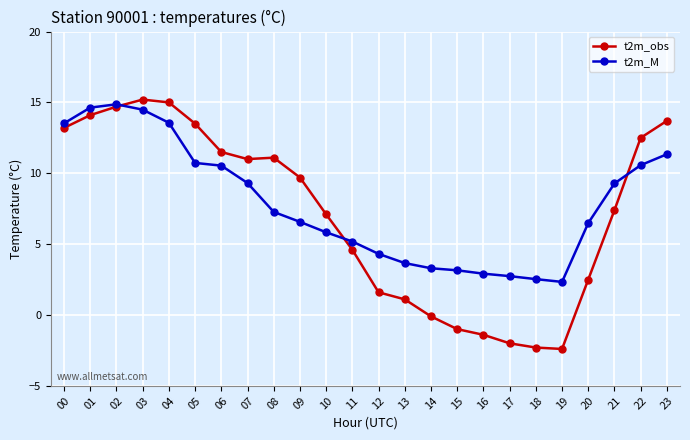

What is the difference between the t2m_M values at 02 and 03?

0.4